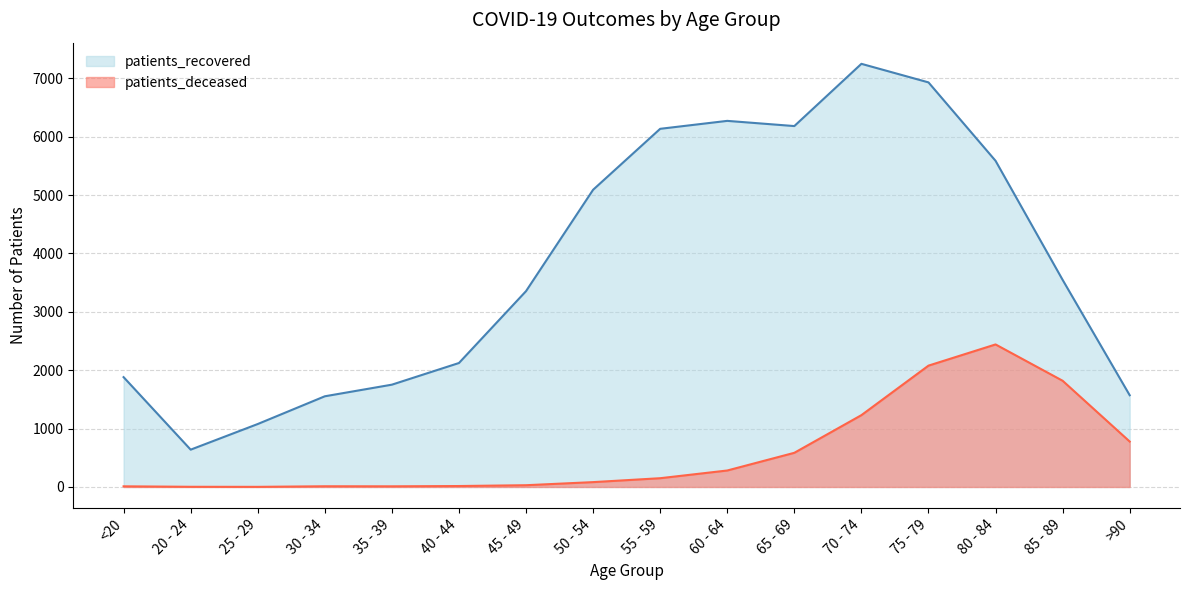

At which label does patients_recovered first exceed 3547?

50 - 54